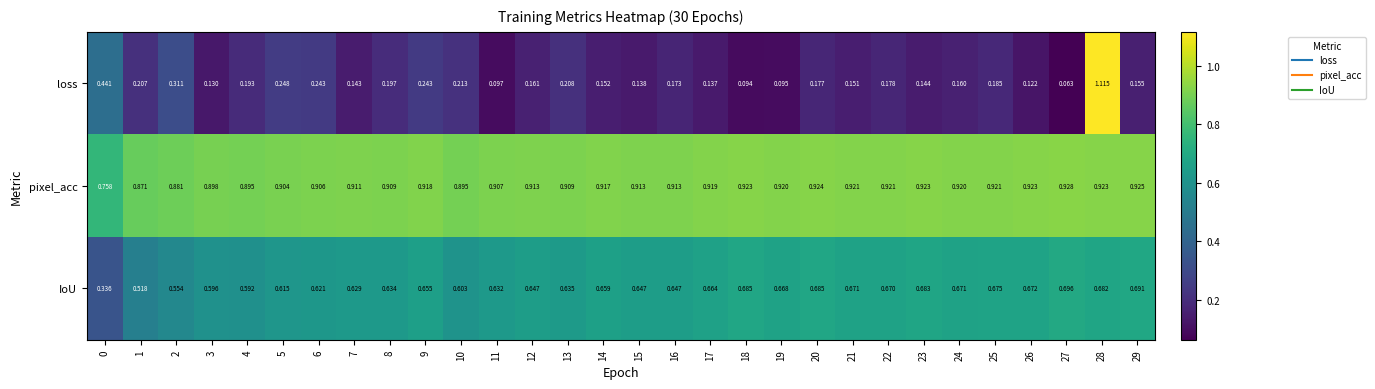

Rank the series at 27 from lowest to highest value.

loss, IoU, pixel_acc